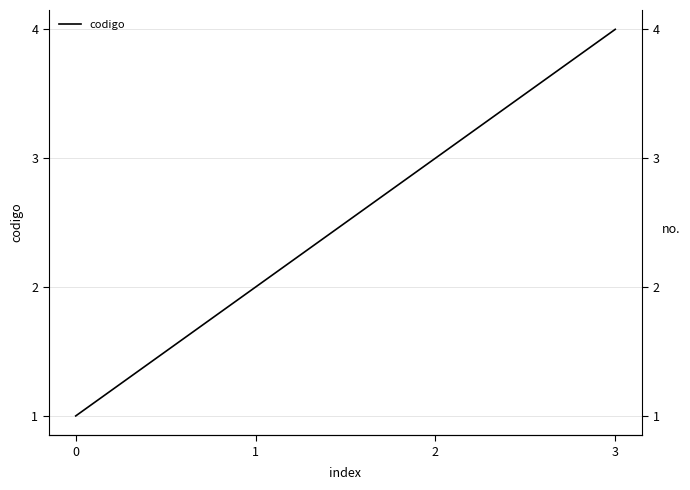

How many data points are above 3?

1